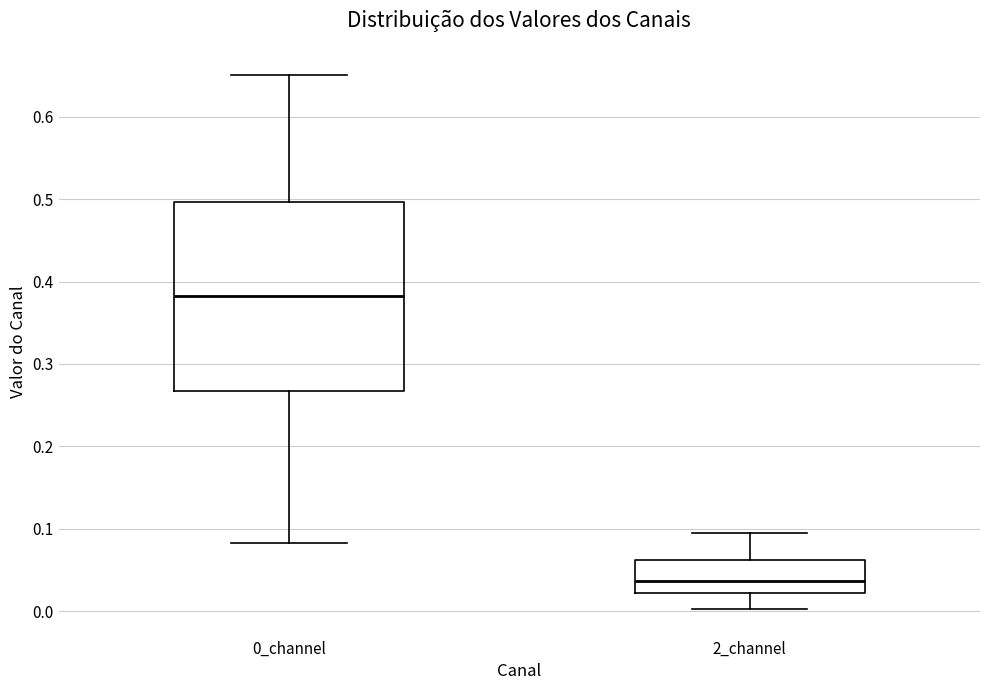

Comparing the boxes themselves (not the whiskers), which one is the tallest?

0_channel